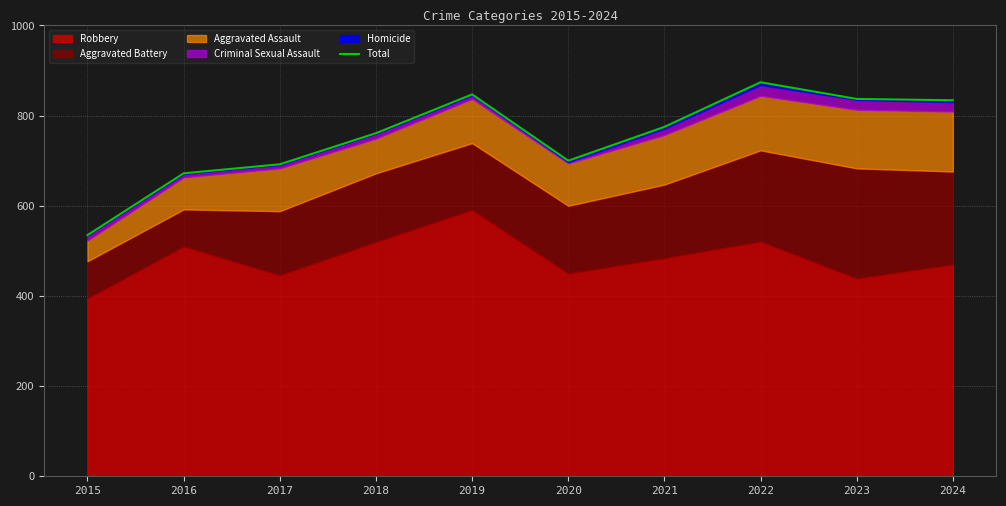

What is the difference between the values at 2019 and 2021?

72